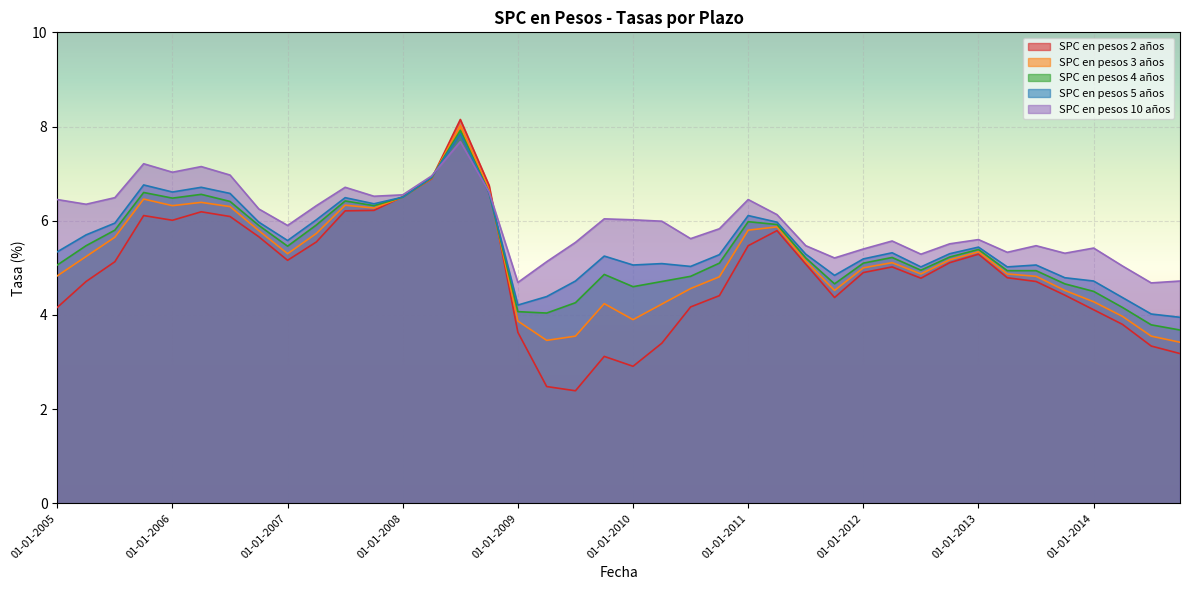

At 01-04-2006, list the series in order from smallest to largest.

SPC en pesos 2 años, SPC en pesos 3 años, SPC en pesos 4 años, SPC en pesos 5 años, SPC en pesos 10 años